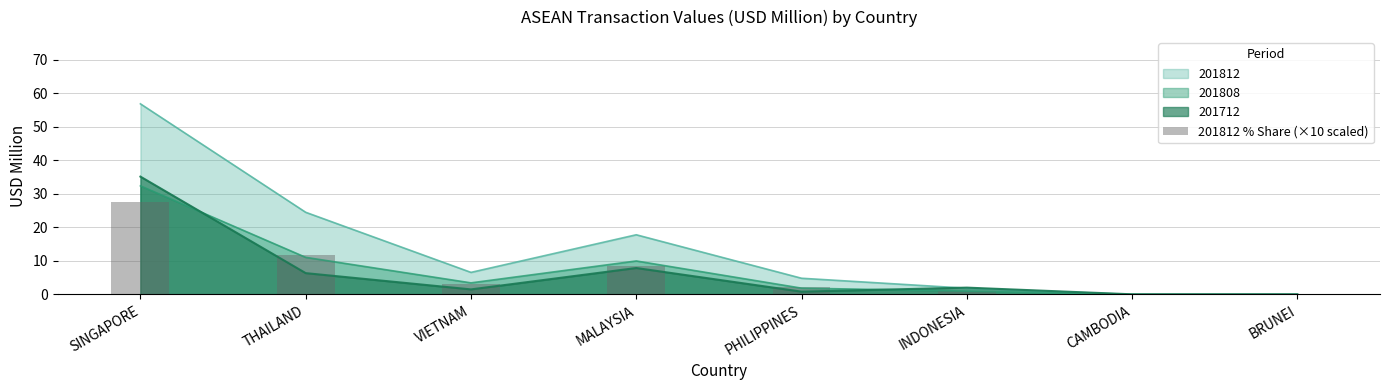

Are the bars grouped side by side (vs. stacked)?

No